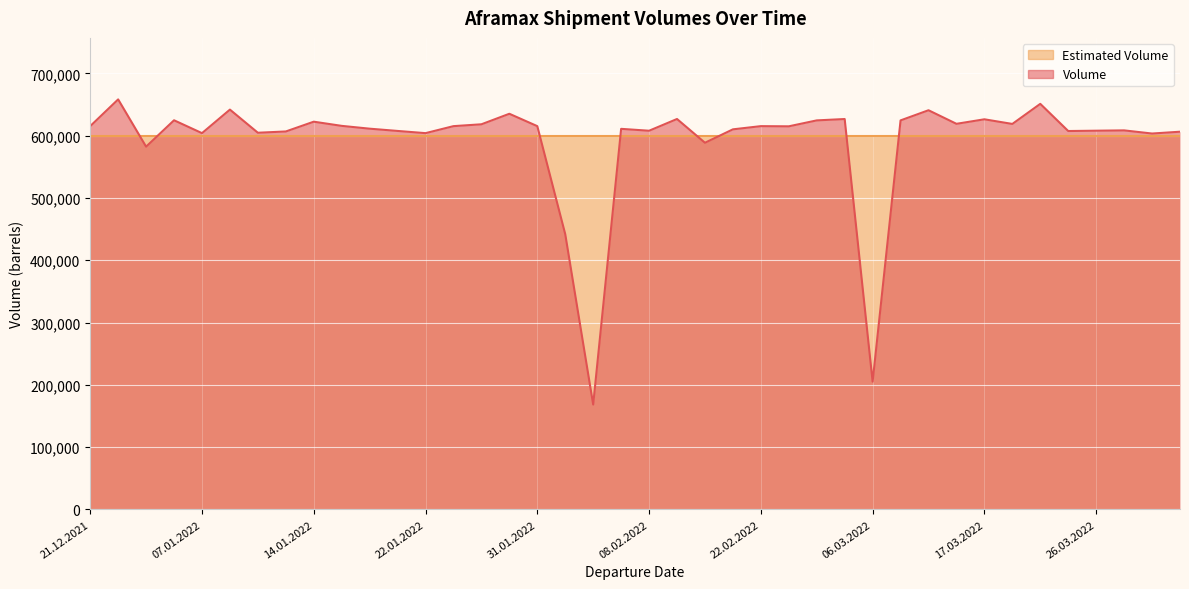

What is the difference between the values at 31.12.2021 and 26.02.2022?

42148